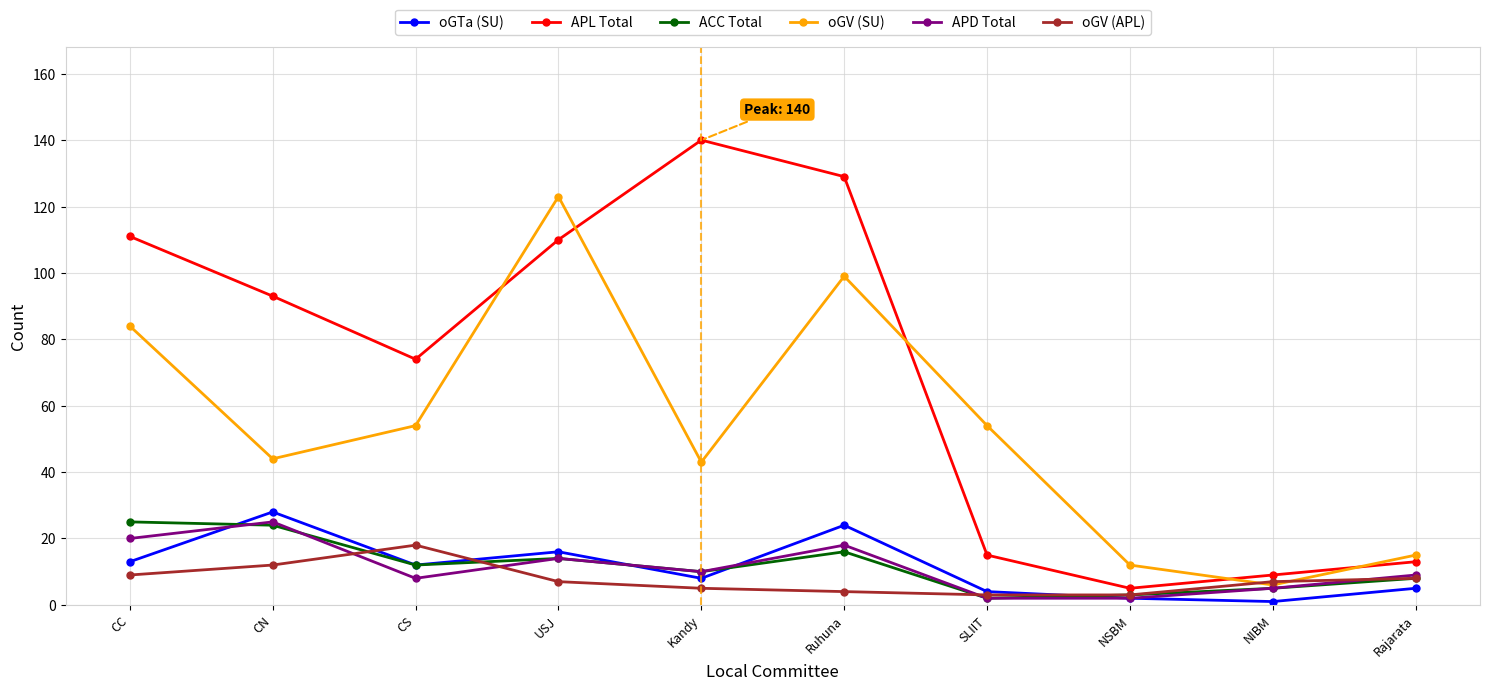

Where do APL Total and oGV (SU) first cross each other?

CS and USJ